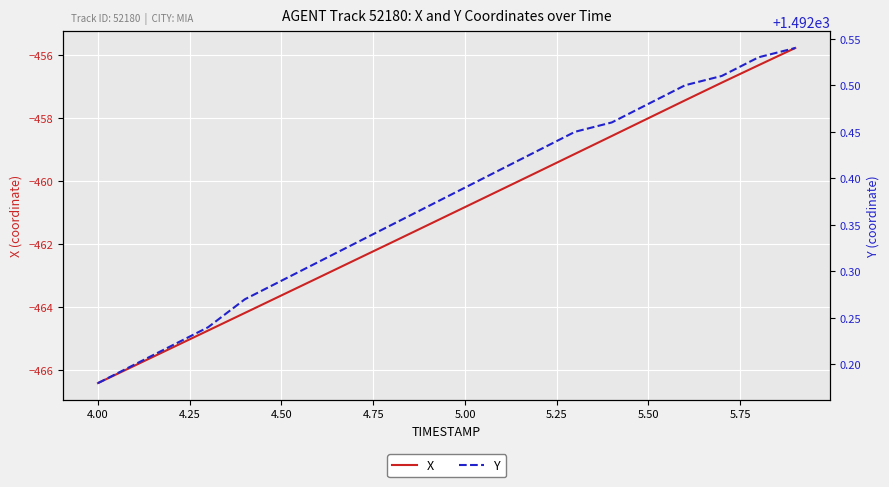

True or false: X and Y intersect in this chart.

False